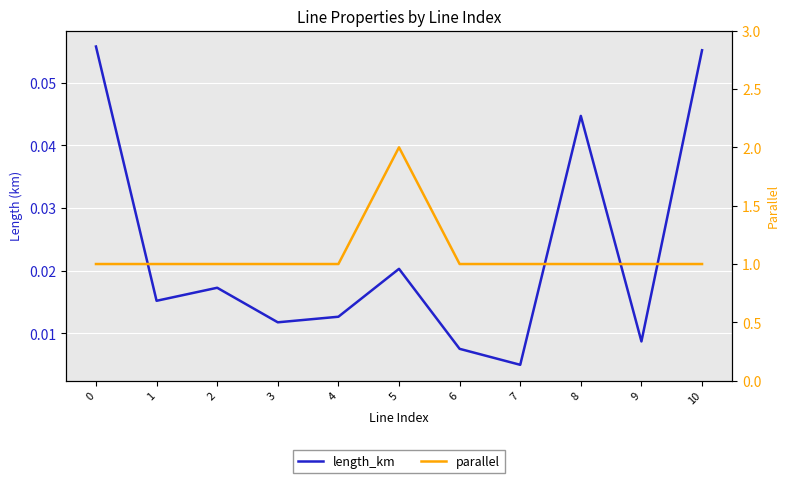

Reading left to right, transcribe all the data shown in this chart.

length_km: 0=0.1	1=0.0	2=0.0	3=0.0	4=0.0	5=0.0	6=0.0	7=0.0	8=0.0	9=0.0	10=0.1
parallel: 0=1.0	1=1.0	2=1.0	3=1.0	4=1.0	5=2.0	6=1.0	7=1.0	8=1.0	9=1.0	10=1.0